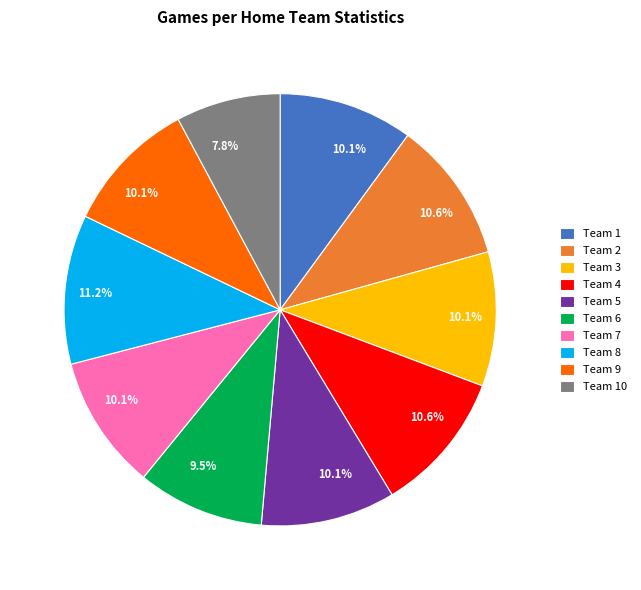

What percentage do Team 1 and Team 2 together represent?

20.7%